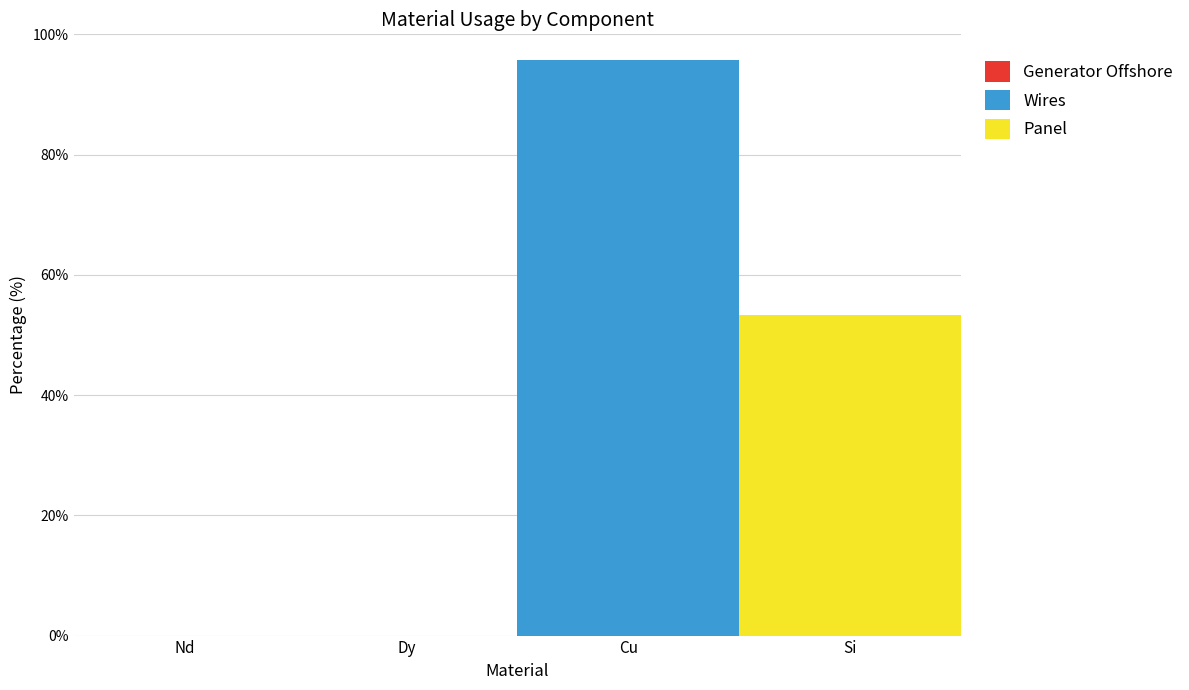

True or false: Wires has a value of 0.0 at Dy.

True